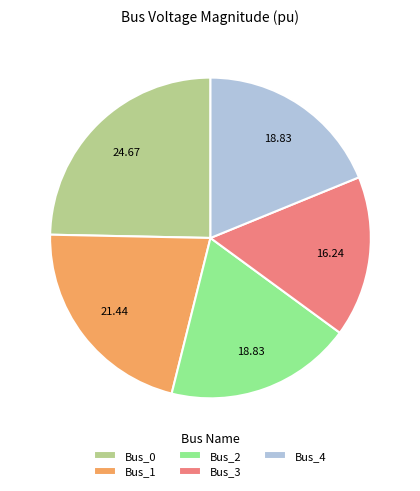

How many slices are in this pie chart?

5